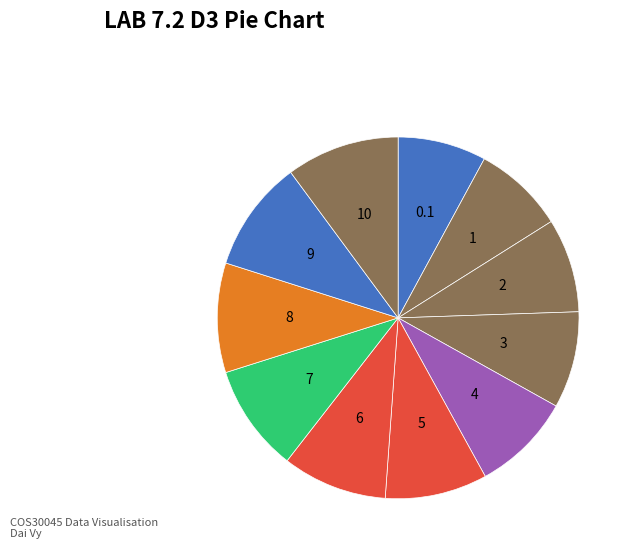

Is the sum of 9 and 7 greater than half?

No